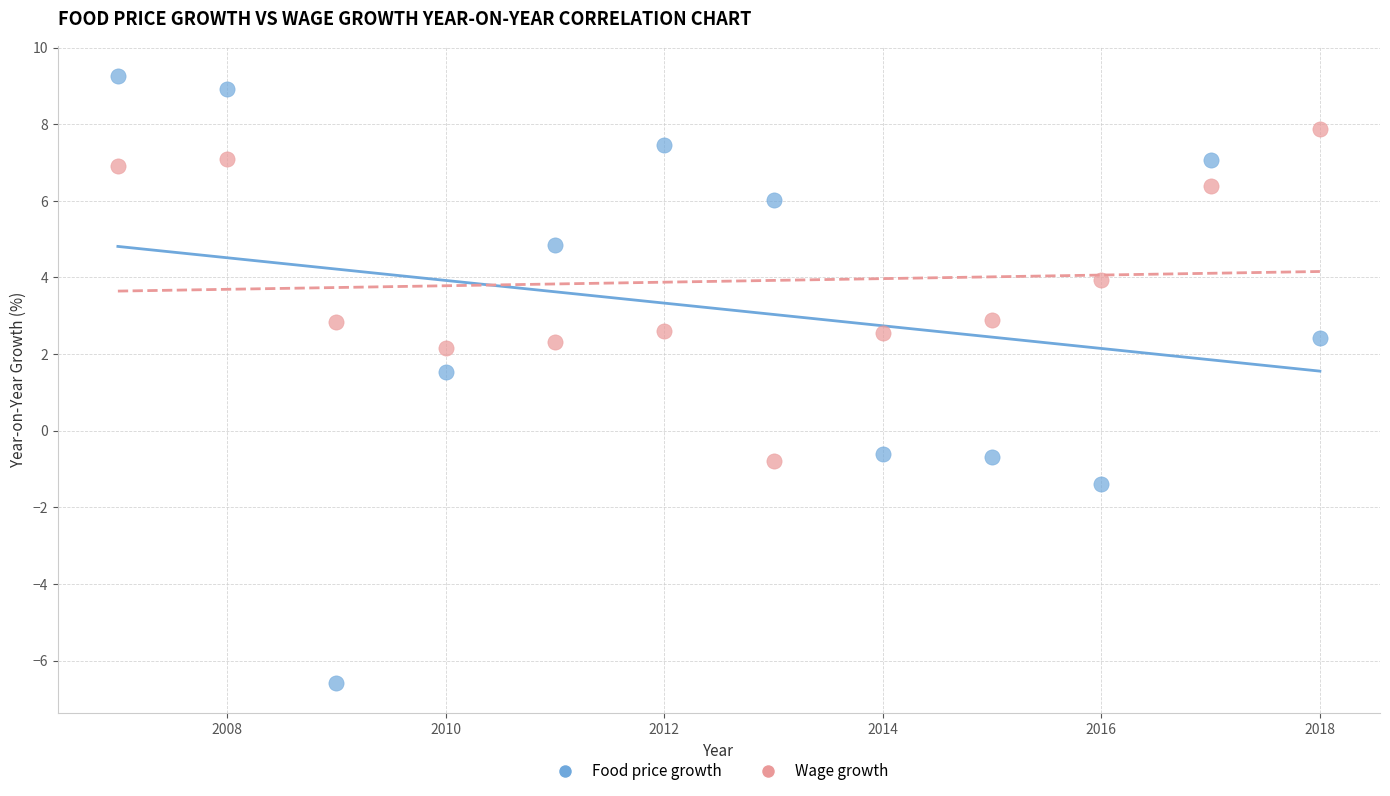

What are all the series names shown in the legend?

Food price growth, Wage growth